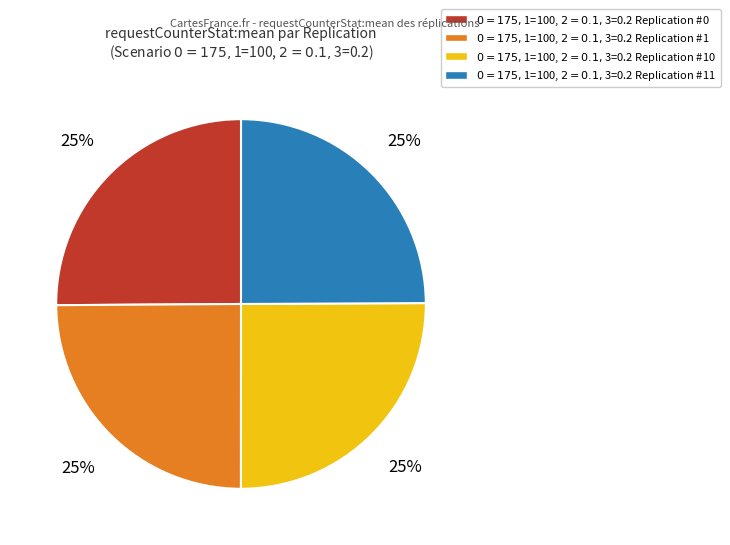

Count the number of slices in the pie.

4